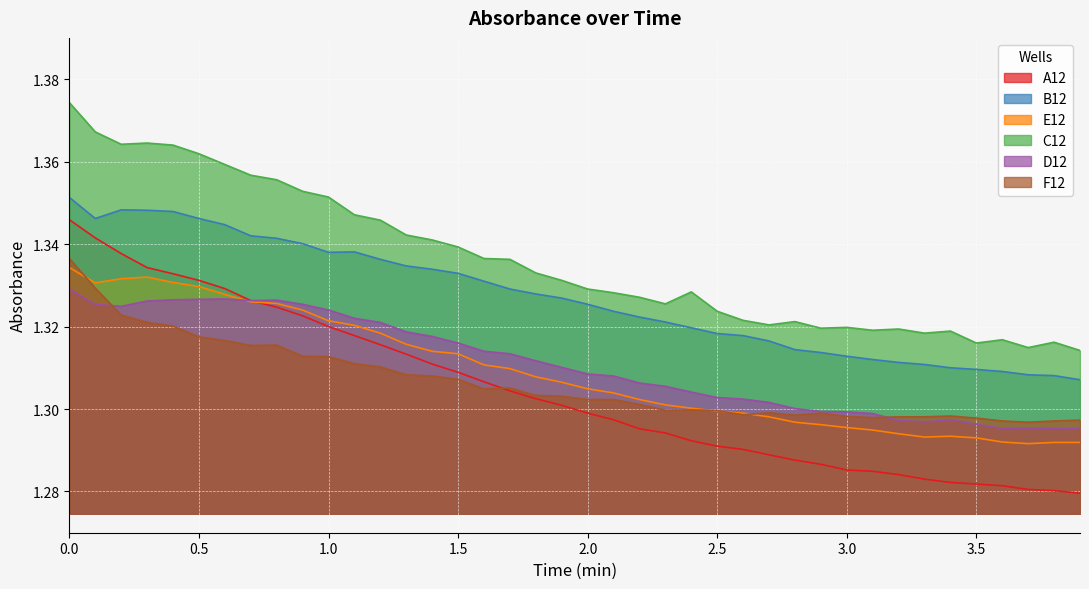

How many interior local valleys does the C12 series have?

8